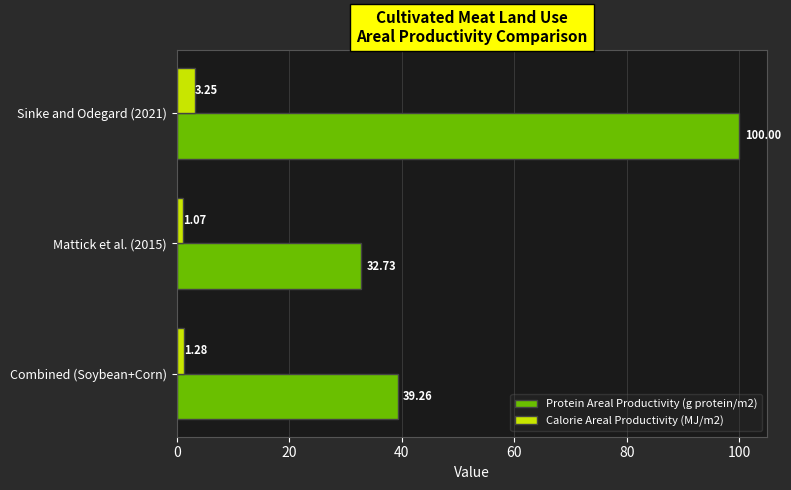

At which category is the sum across all series the highest?

Sinke and Odegard (2021)